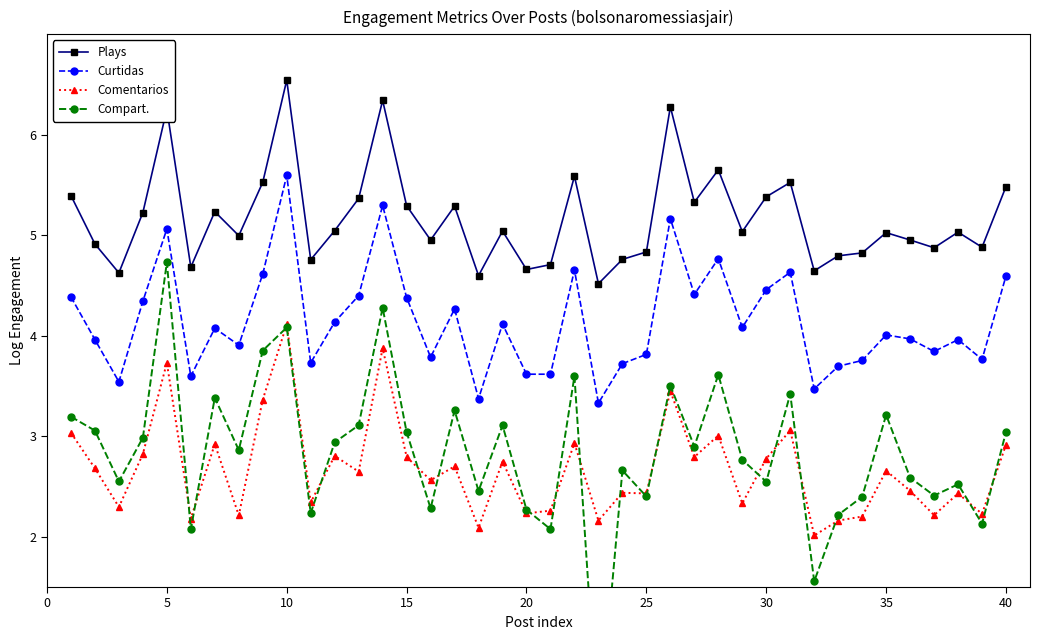

Is it true that Curtidas equals 5.5 at 35?

False